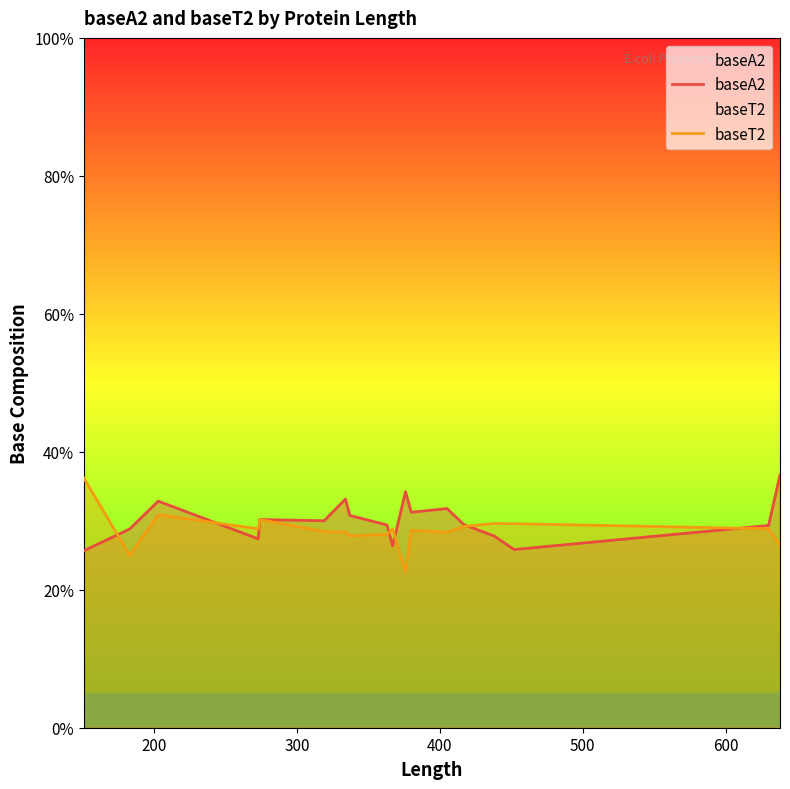

True or false: baseT2 has a value of 0.5 at 500.

False